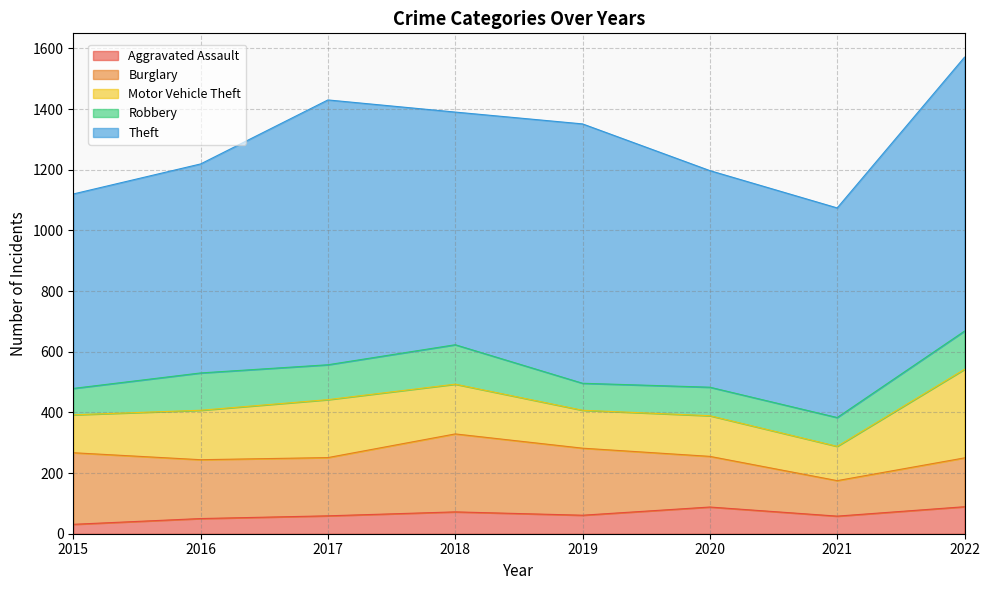

At which category does the chart reach its minimum across all series?

2015